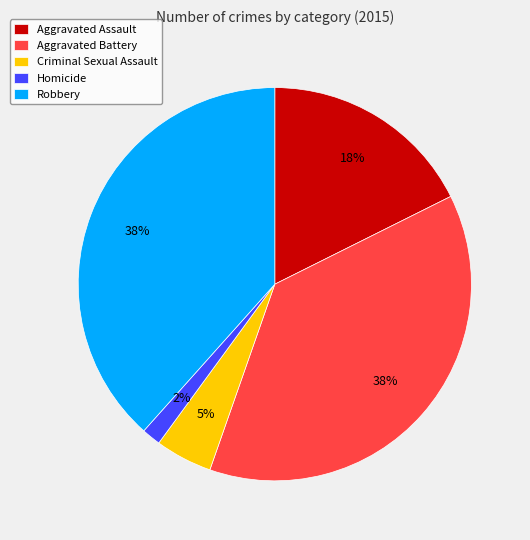

How many slices are in this pie chart?

5